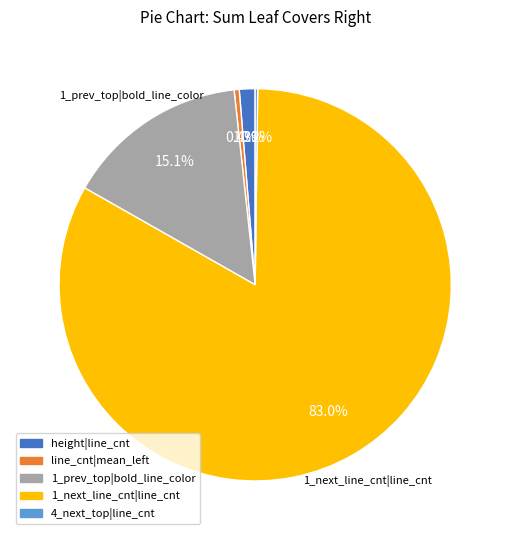

Which slice represents more than half of the pie?

1_next_line_cnt|line_cnt